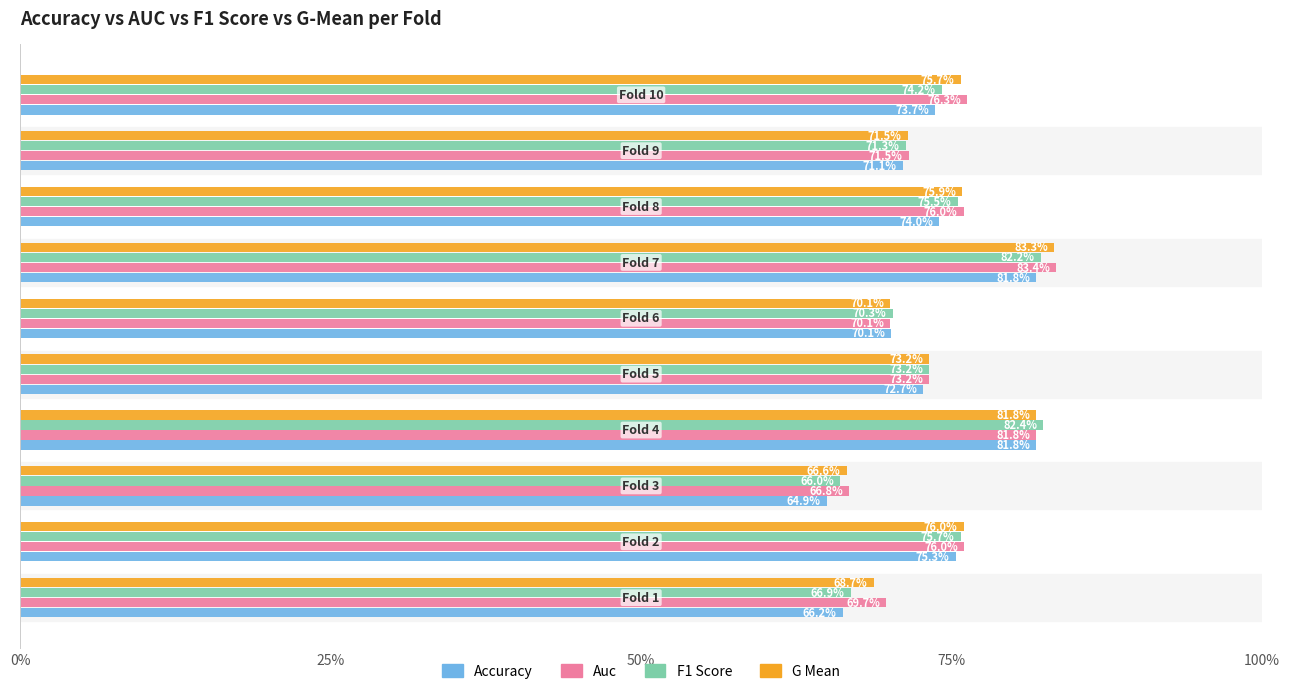

What is the minimum value shown in the chart?

0.6